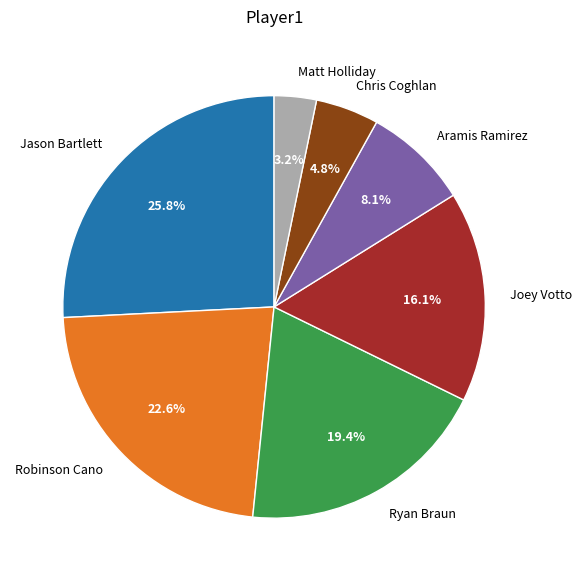

How much of the chart is everything except Chris Coghlan?

95.2%